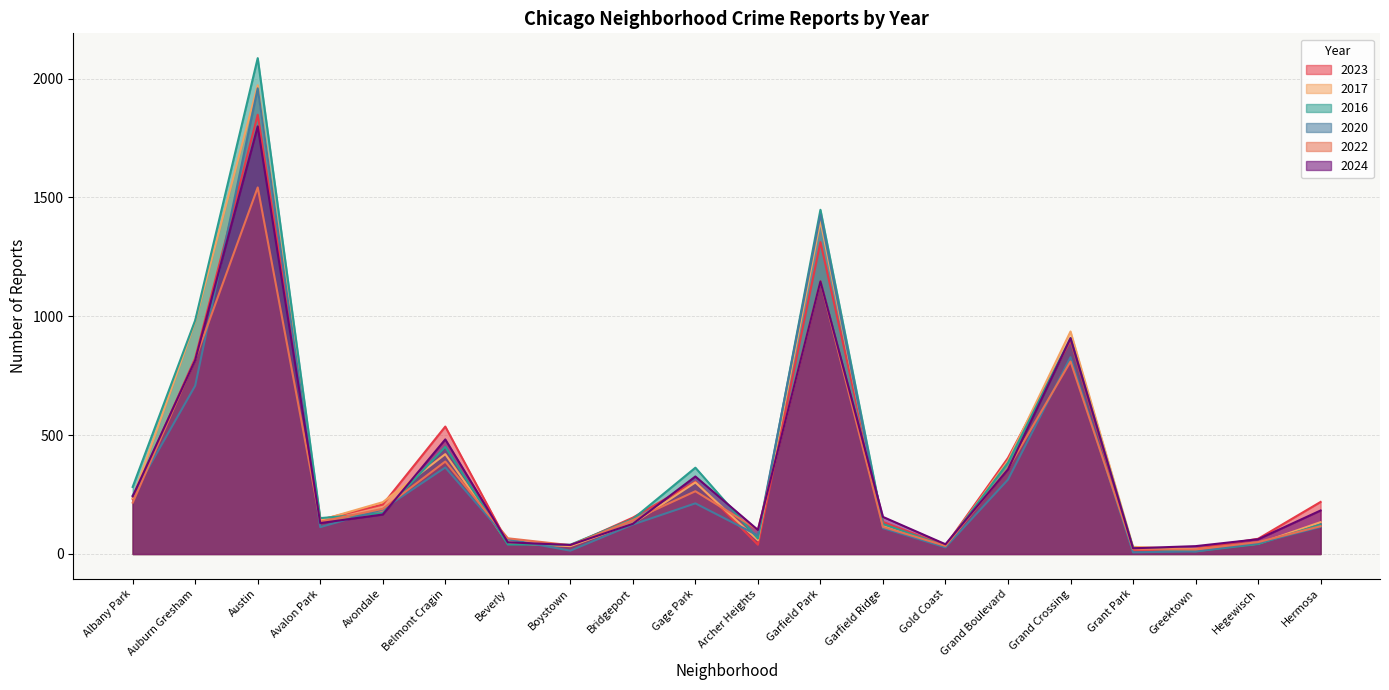

Reading left to right, extract all data points from this chart.

2023: Albany Park=232	Auburn Gresham=824	Austin=1848	Avalon Park=144	Avondale=208	Belmont Cragin=536	Beverly=46	Boystown=35	Bridgeport=153	Gage Park=304	Archer Heights=39	Garfield Park=1312	Garfield Ridge=135	Gold Coast=35	Grand Boulevard=404	Grand Crossing=898	Grant Park=16	Greektown=22	Hegewisch=64	Hermosa=219
2017: Albany Park=235	Auburn Gresham=978	Austin=1972	Avalon Park=142	Avondale=218	Belmont Cragin=420	Beverly=46	Boystown=33	Bridgeport=128	Gage Park=301	Archer Heights=58	Garfield Park=1401	Garfield Ridge=119	Gold Coast=31	Grand Boulevard=392	Grand Crossing=936	Grant Park=30	Greektown=20	Hegewisch=43	Hermosa=134
2016: Albany Park=282	Auburn Gresham=983	Austin=2086	Avalon Park=151	Avondale=172	Belmont Cragin=451	Beverly=40	Boystown=39	Bridgeport=147	Gage Park=363	Archer Heights=65	Garfield Park=1448	Garfield Ridge=126	Gold Coast=33	Grand Boulevard=384	Grand Crossing=908	Grant Park=26	Greektown=11	Hegewisch=42	Hermosa=124
2020: Albany Park=246	Auburn Gresham=708	Austin=1959	Avalon Park=113	Avondale=188	Belmont Cragin=364	Beverly=62	Boystown=14	Bridgeport=124	Gage Park=213	Archer Heights=78	Garfield Park=1427	Garfield Ridge=109	Gold Coast=28	Grand Boulevard=313	Grand Crossing=828	Grant Park=7	Greektown=11	Hegewisch=46	Hermosa=114
2022: Albany Park=216	Auburn Gresham=819	Austin=1542	Avalon Park=136	Avondale=190	Belmont Cragin=389	Beverly=66	Boystown=37	Bridgeport=143	Gage Park=264	Archer Heights=102	Garfield Park=1147	Garfield Ridge=114	Gold Coast=34	Grand Boulevard=359	Grand Crossing=810	Grant Park=20	Greektown=19	Hegewisch=50	Hermosa=117
2024: Albany Park=242	Auburn Gresham=816	Austin=1799	Avalon Park=130	Avondale=166	Belmont Cragin=482	Beverly=49	Boystown=38	Bridgeport=127	Gage Park=326	Archer Heights=101	Garfield Park=1147	Garfield Ridge=156	Gold Coast=41	Grand Boulevard=356	Grand Crossing=908	Grant Park=24	Greektown=33	Hegewisch=62	Hermosa=183